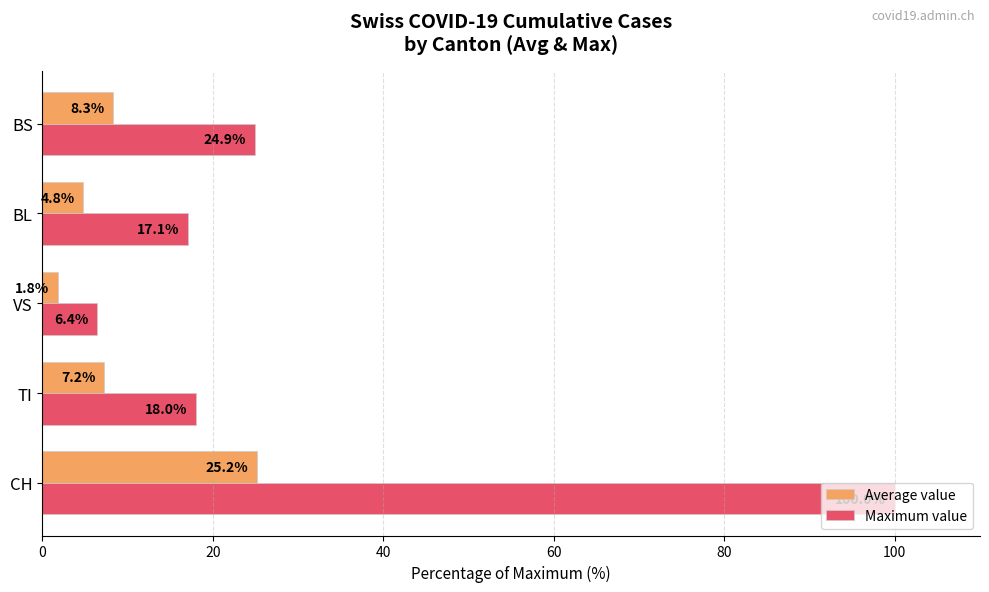

Between CH and BL, which series saw the biggest shift?

Maximum value